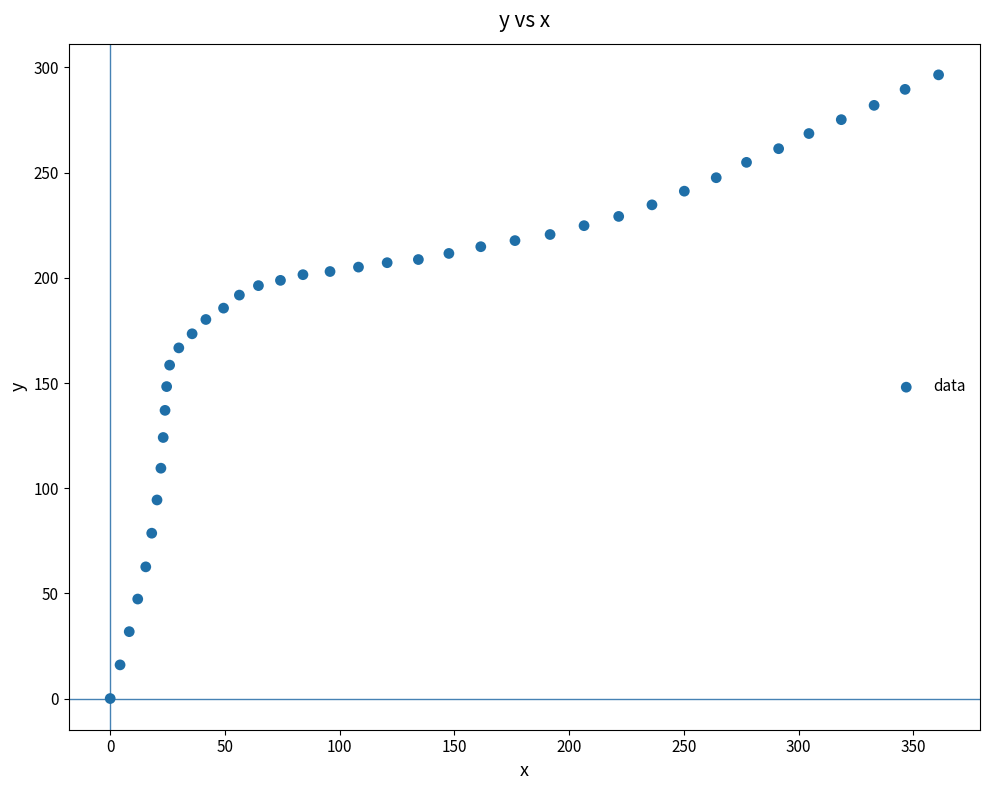

What is the range of X values (max minus min)?

361.0